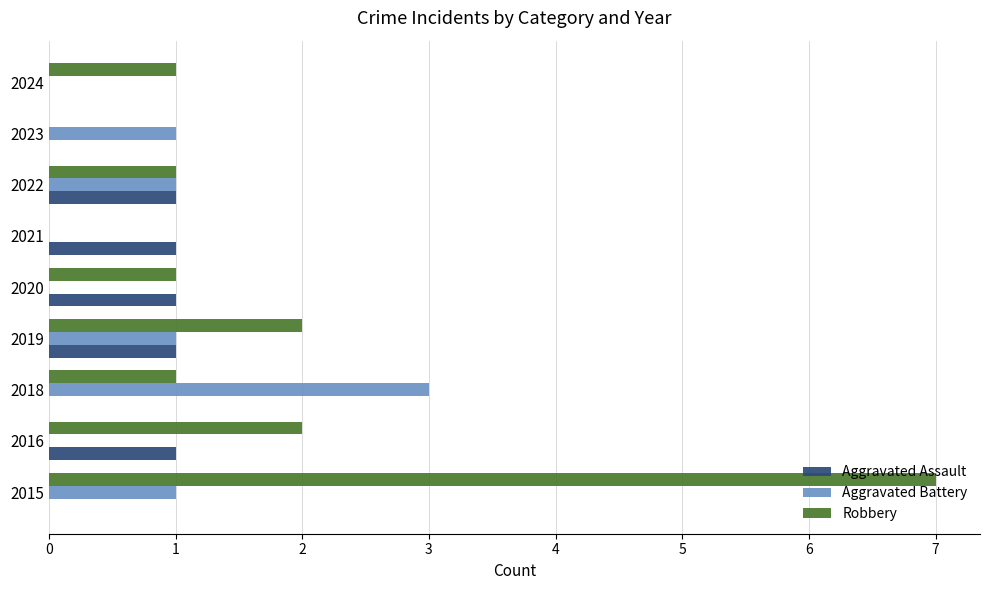

Which series changed the most between 2020 and 2024?

Aggravated Assault